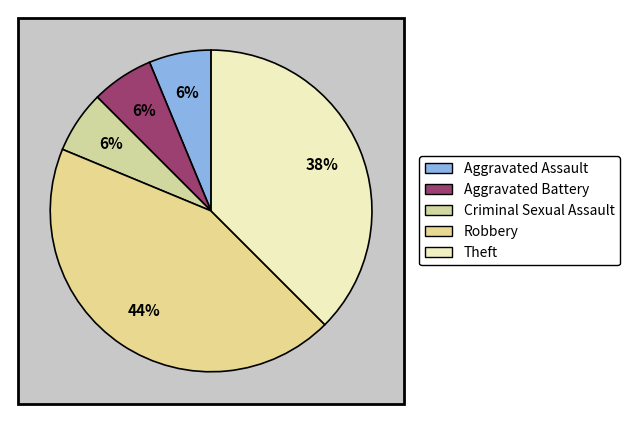

How many slices are in this pie chart?

5